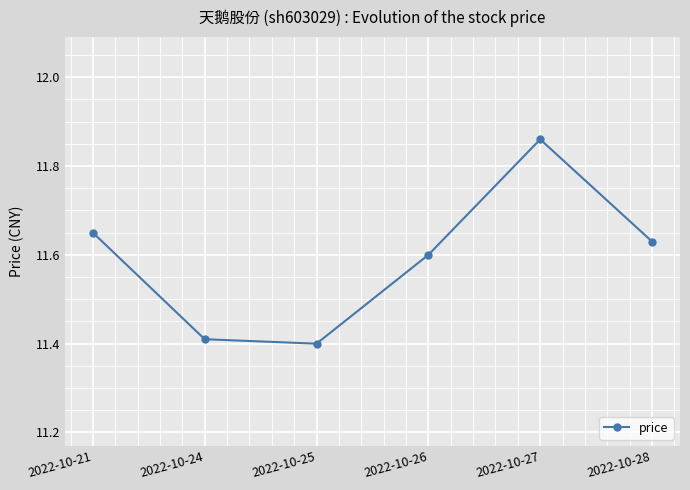

How many lines are shown in the chart?

1